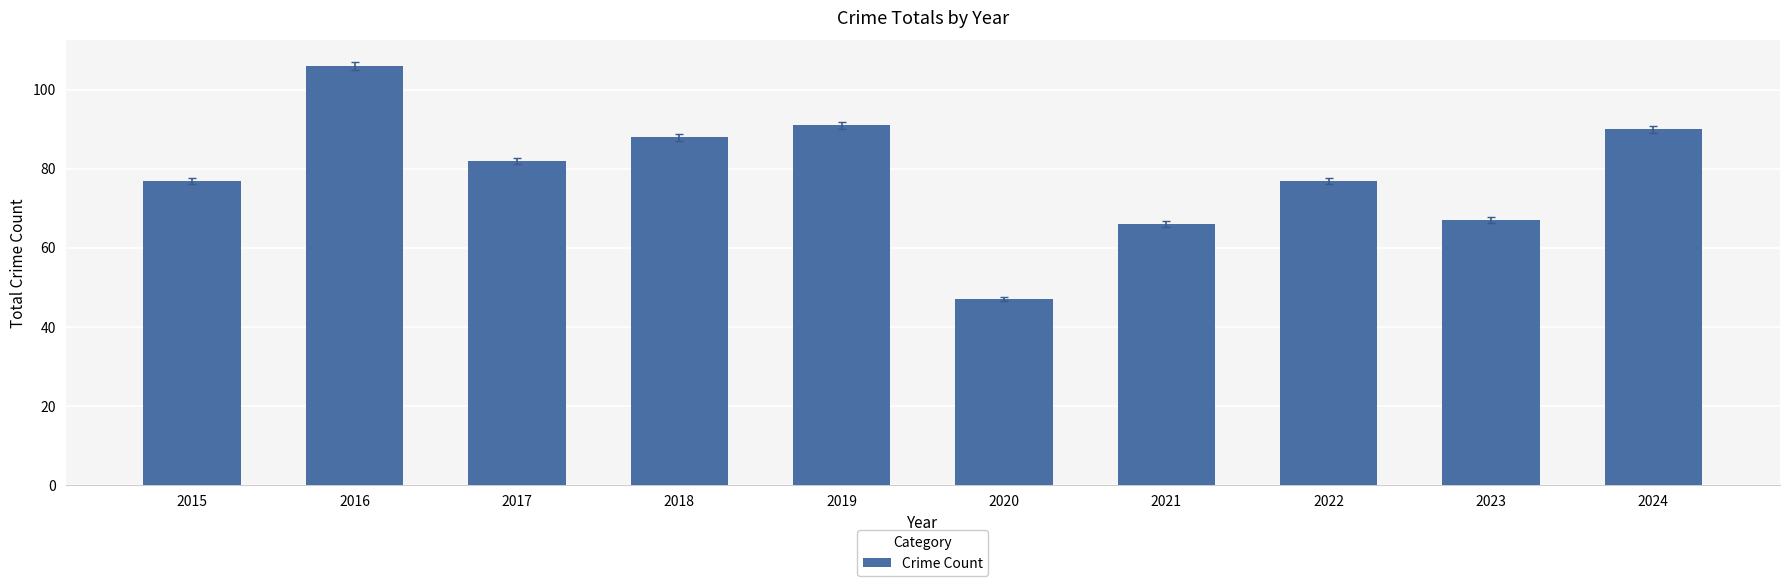

At which category does the chart reach its minimum across all series?

2020